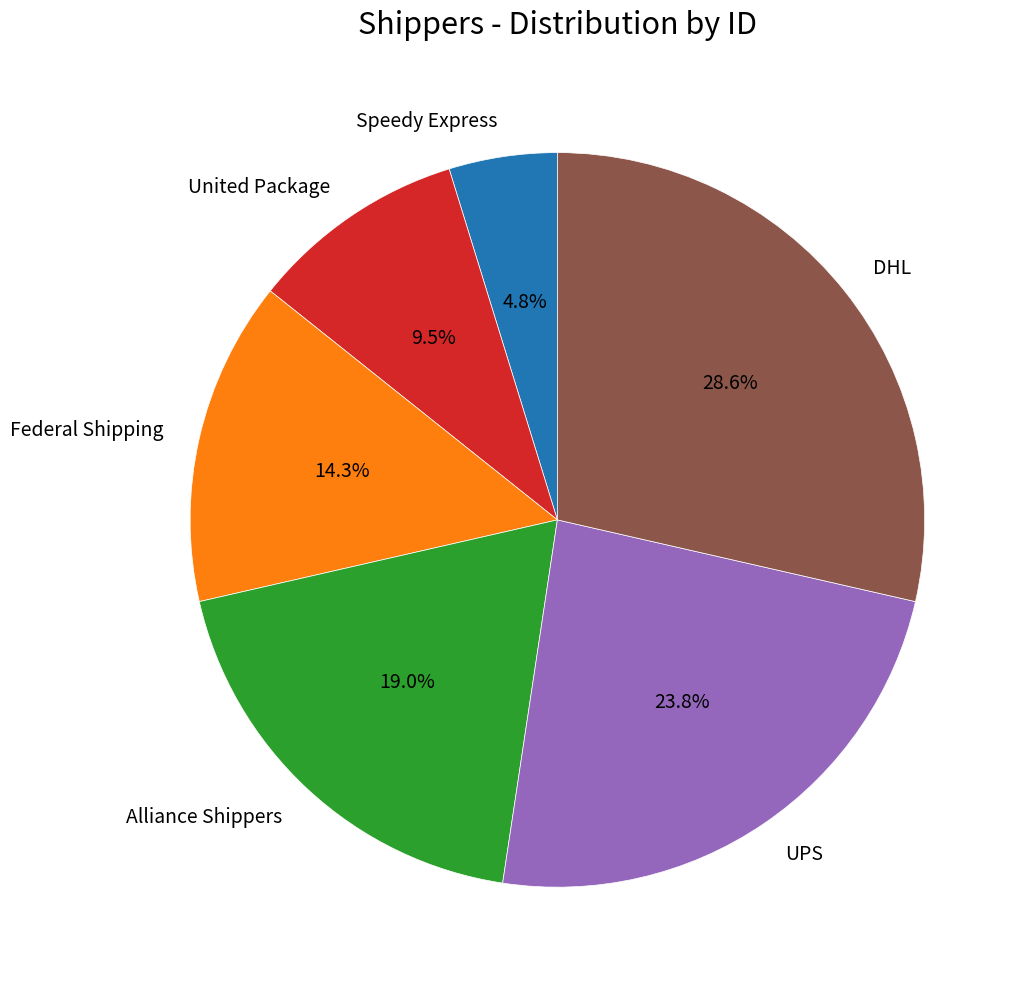

What is the ratio of the value at Federal Shipping to the value at United Package?

1.5